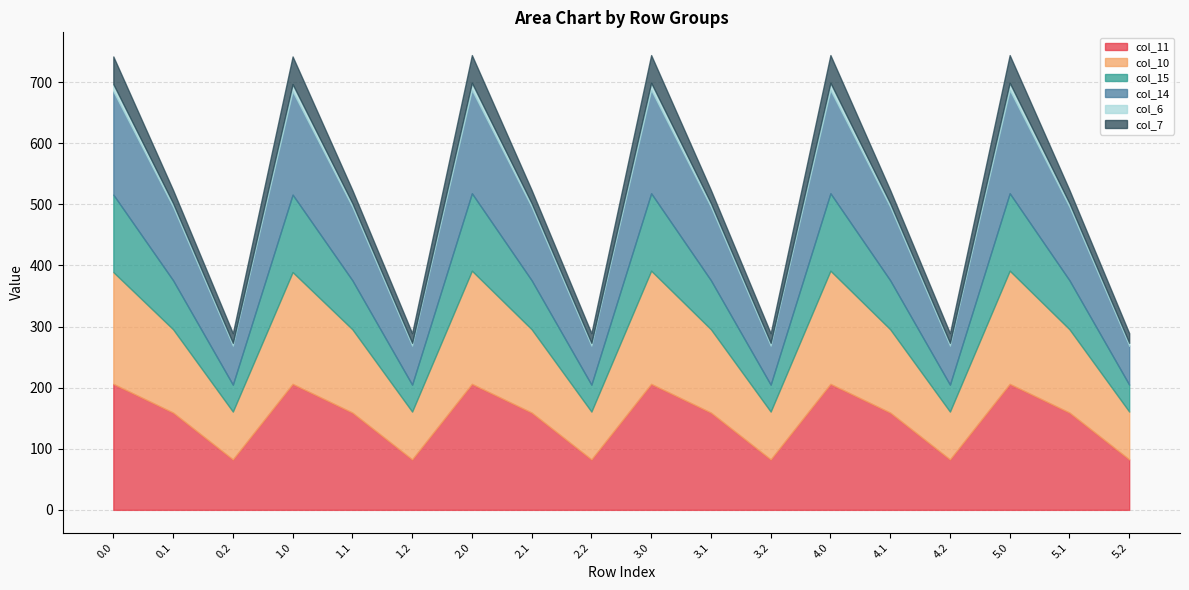

Is it true that col_14 equals 63.7 at 2.2?

True